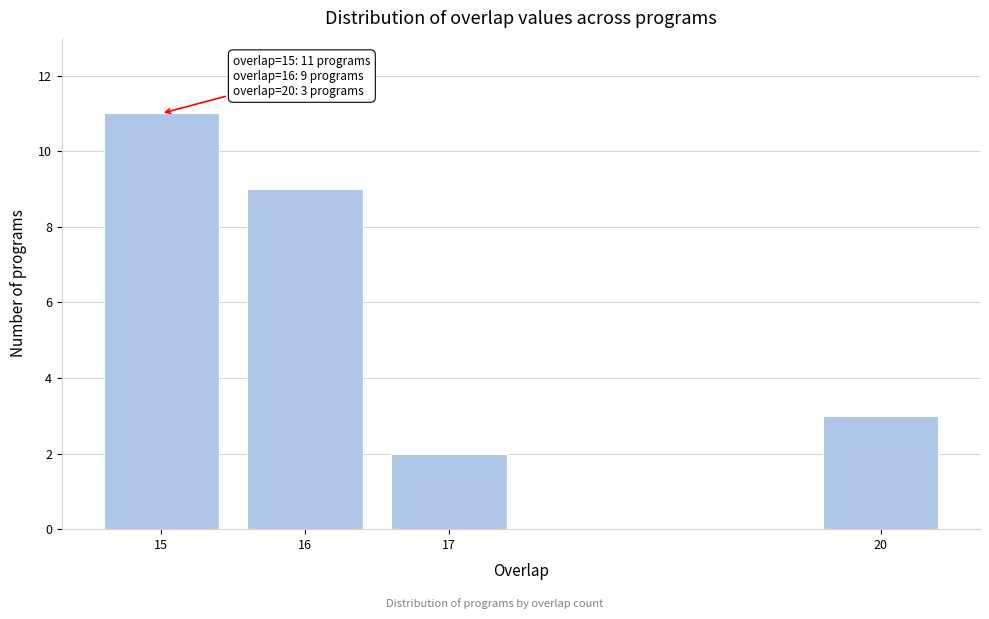

Reading right to left, list all the values displayed in this chart.

20=3	17=2	16=9	15=11